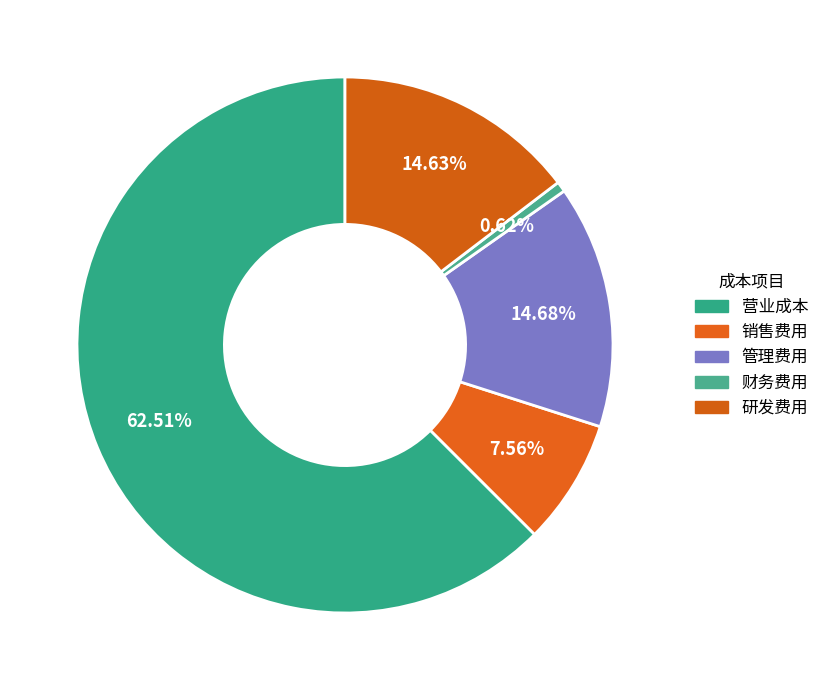

The 管理费用 slice represents 20% of the pie. True or false?

False